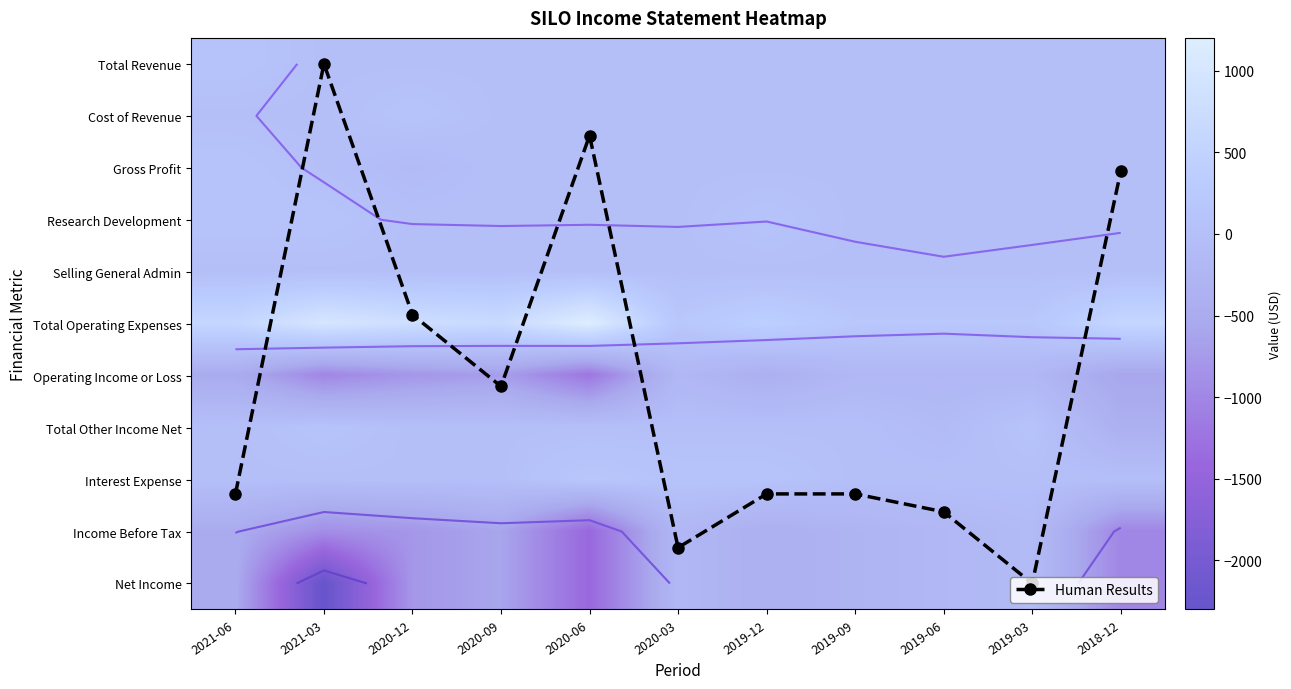

Between 2019-09 and 2019-03, which is larger?

2019-03